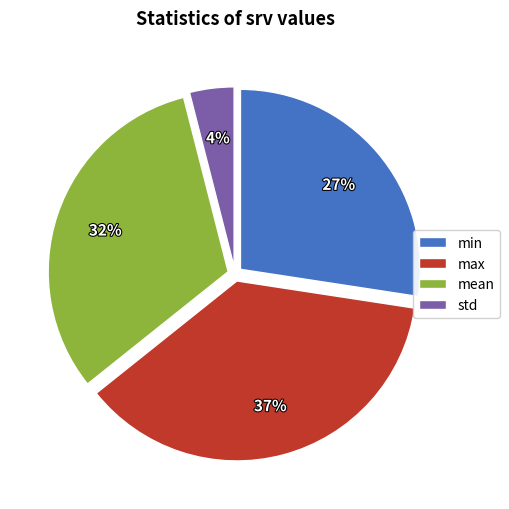

What percentage is the std slice, to the nearest percent?

4%